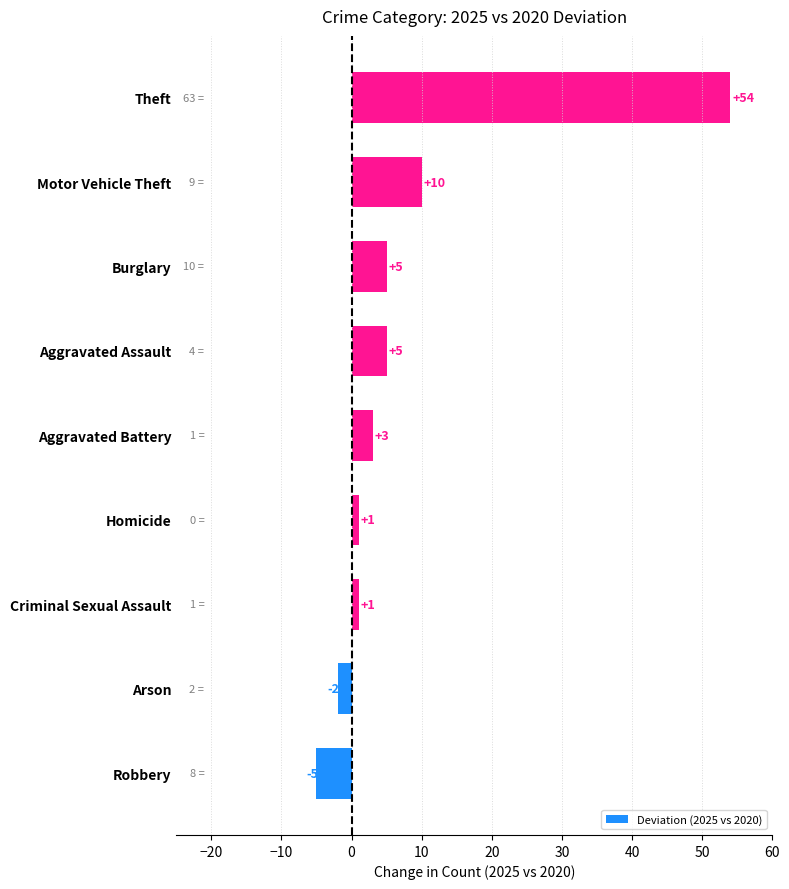

What is the greatest value displayed?

54